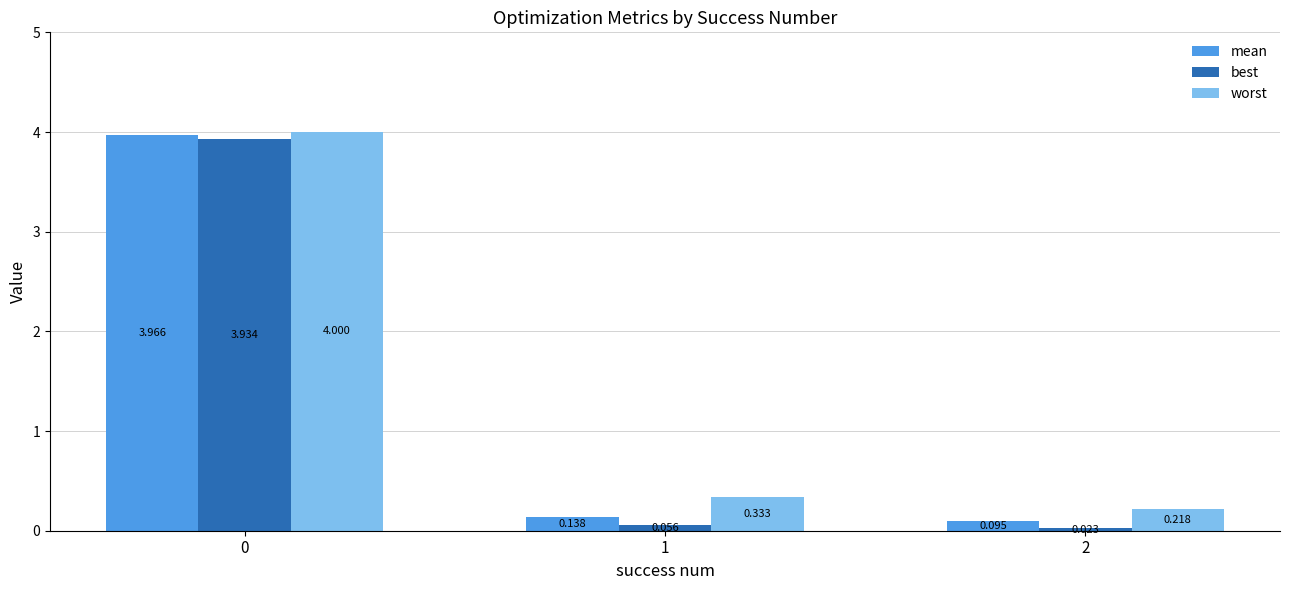

Which series has the largest range (max minus min)?

best